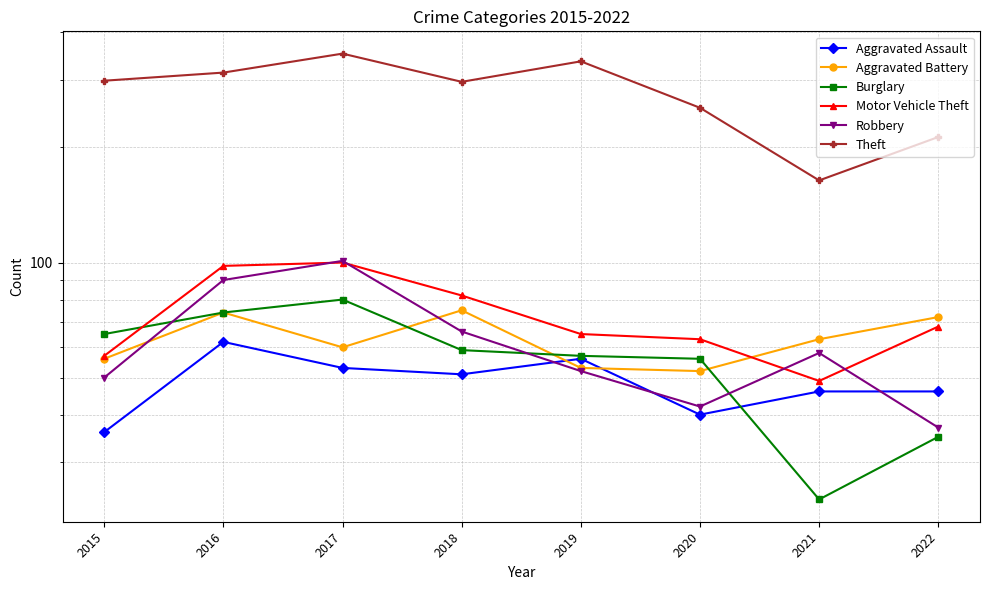

How many lines are shown in the chart?

6